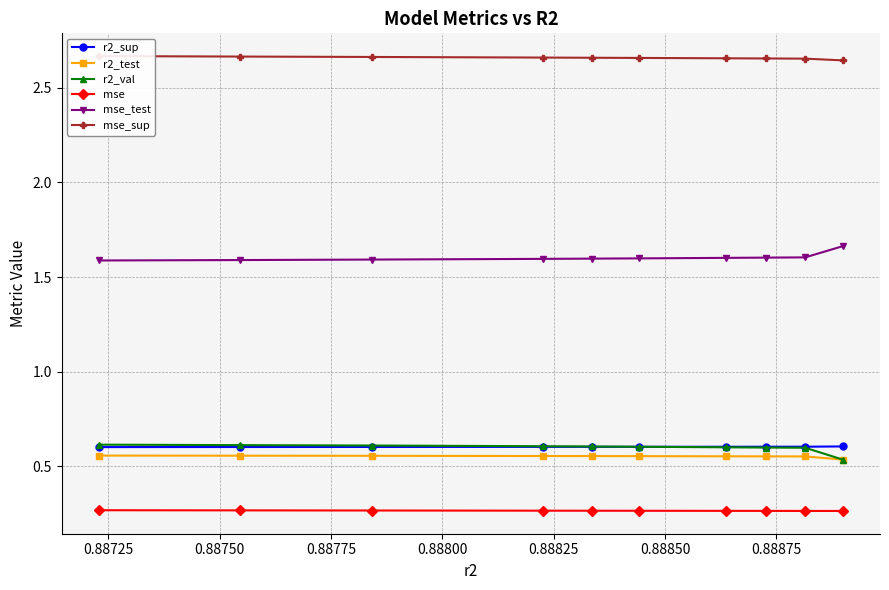

Which series has the largest range (max minus min)?

r2_val